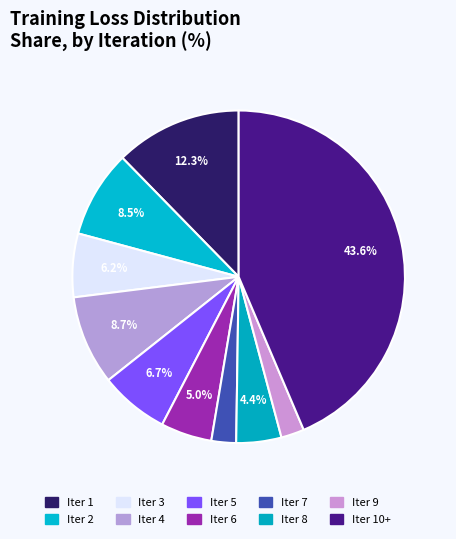

Is there any slice that represents more than half of the pie?

No